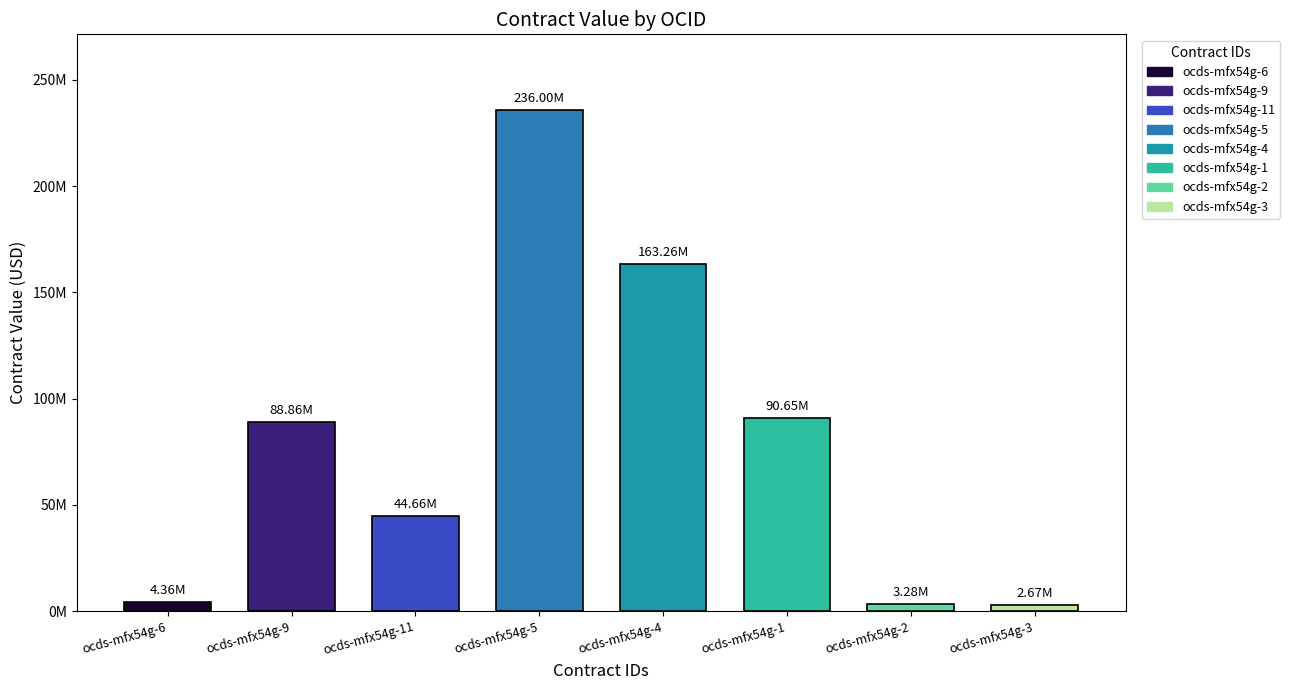

Where does the data first go above 88857057?

ocds-mfx54g-9